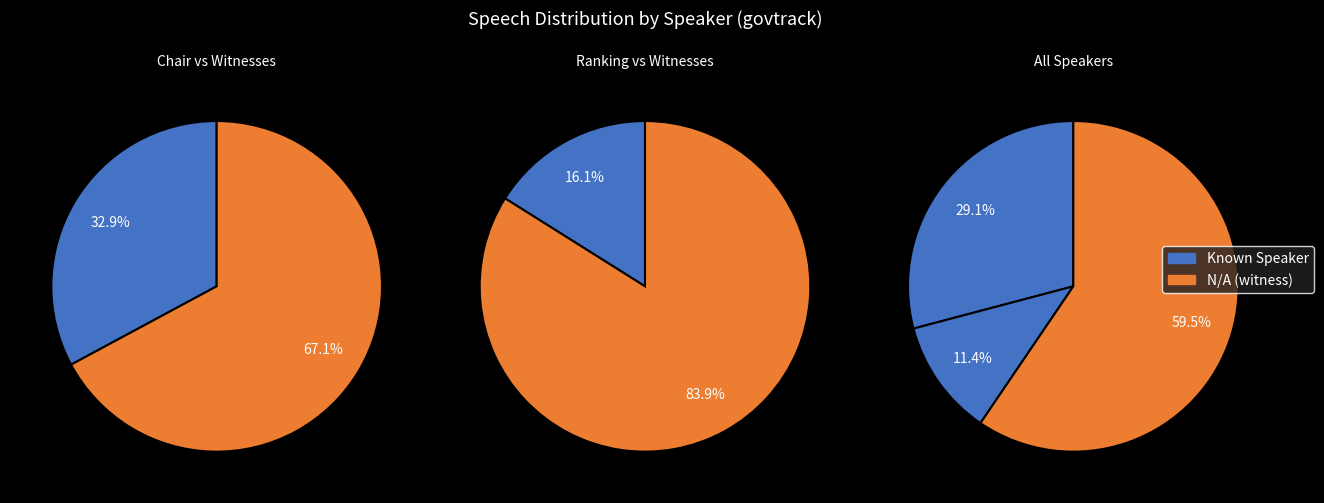

What percentage is the N/A slice, to the nearest percent?

59%